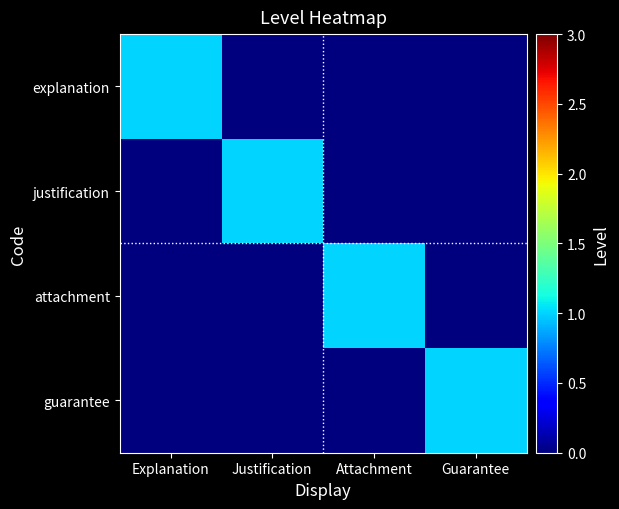

Reading left to right, what are all the values shown in this chart?

explanation: Explanation=1	Justification=0	Attachment=0	Guarantee=0
justification: Explanation=0	Justification=1	Attachment=0	Guarantee=0
attachment: Explanation=0	Justification=0	Attachment=1	Guarantee=0
guarantee: Explanation=0	Justification=0	Attachment=0	Guarantee=1